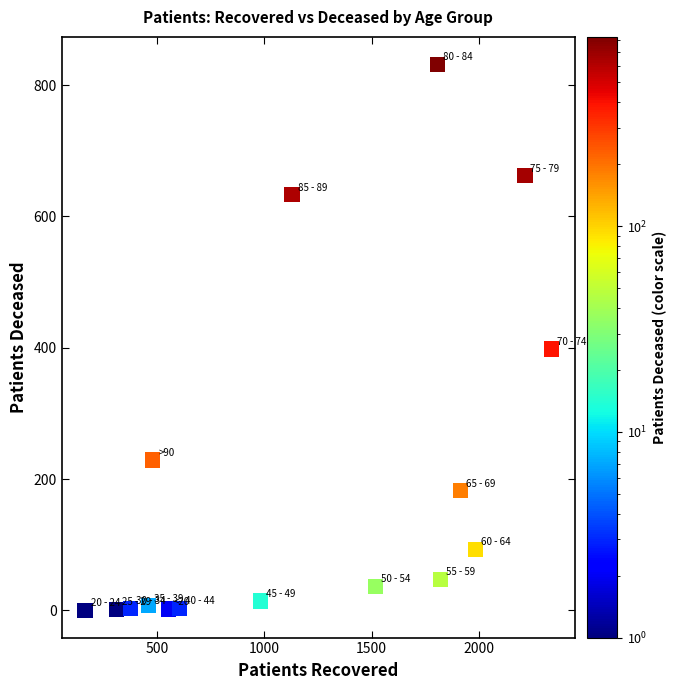

What Y value in the scatter plot is closest to 416?

398